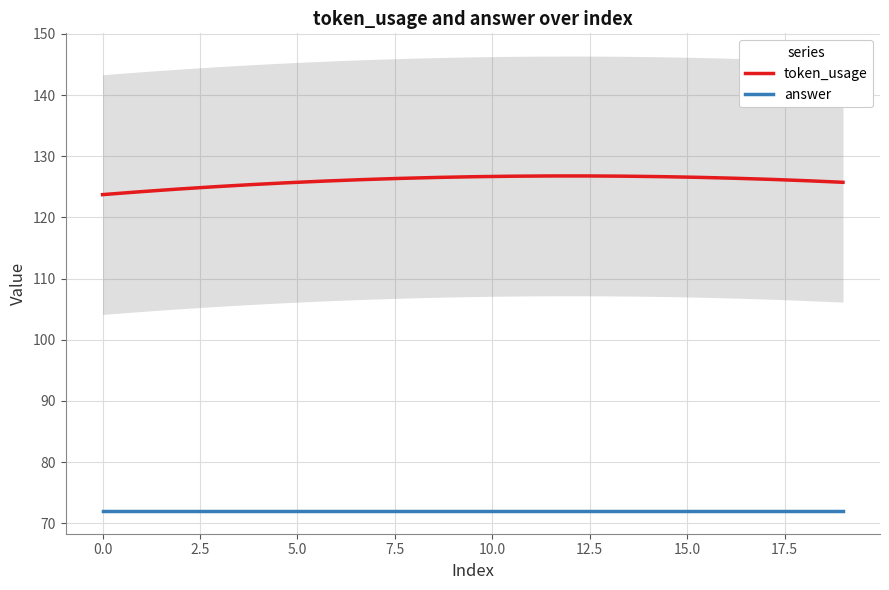

What is the value of the answer point at the 19th from the left?

72